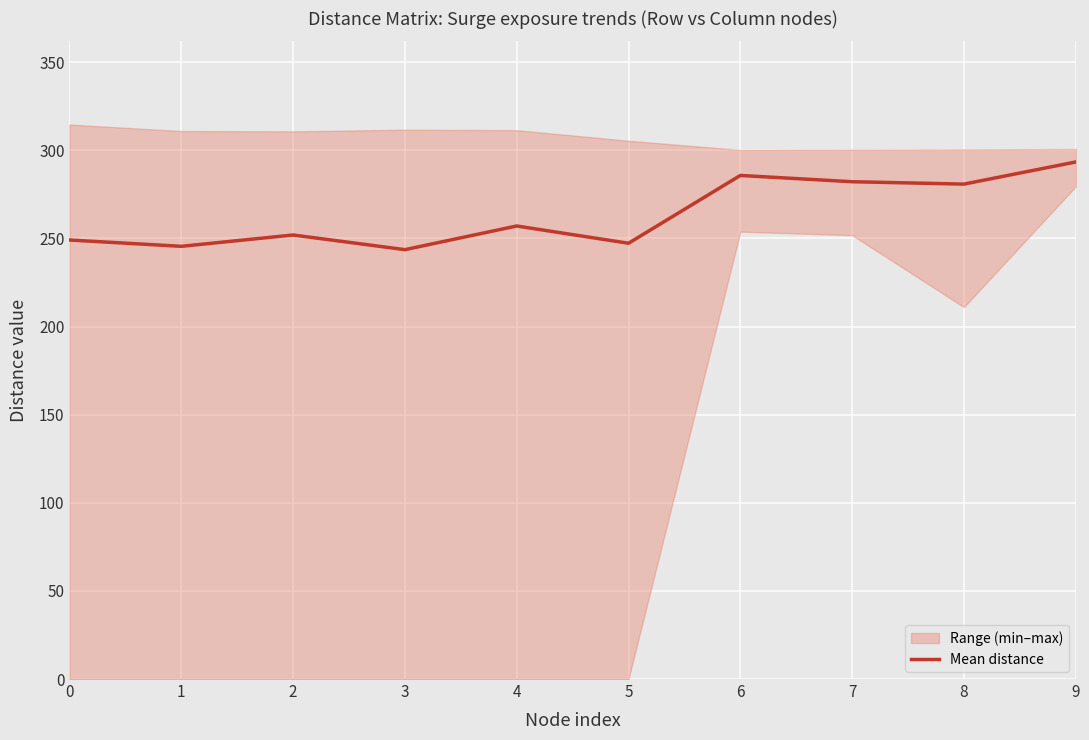

What is the smallest value displayed?

243.7